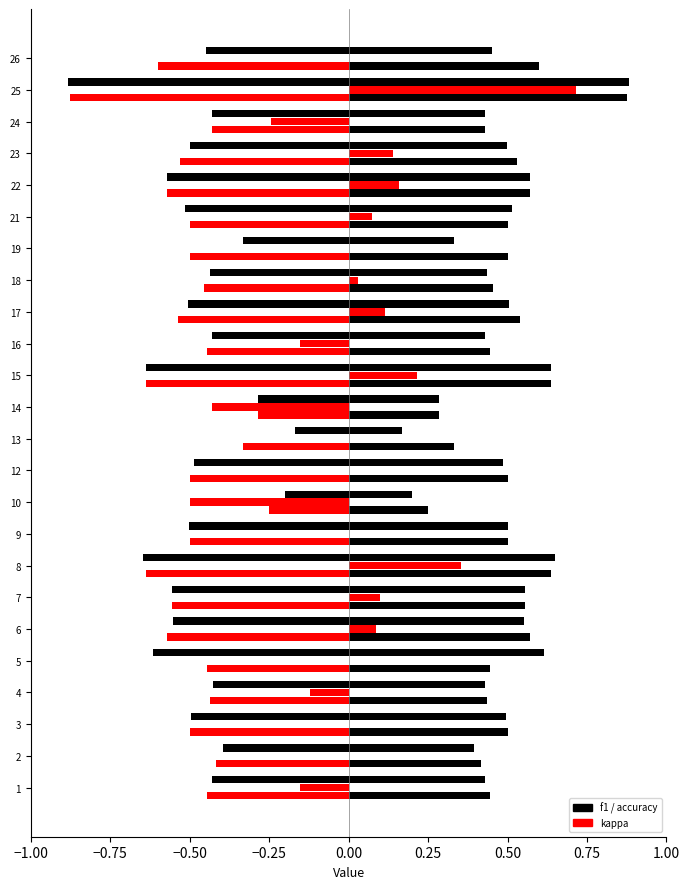

What is the greatest value displayed?

0.9